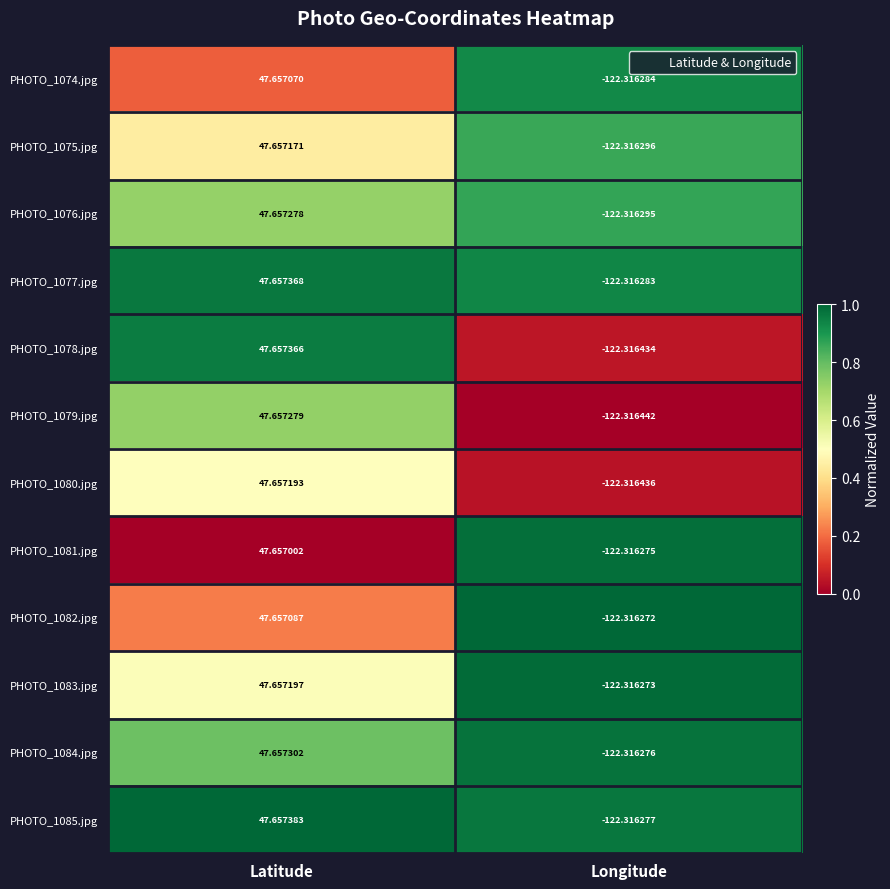

At which label is PHOTO_1076.jpg closest to -37?

Latitude